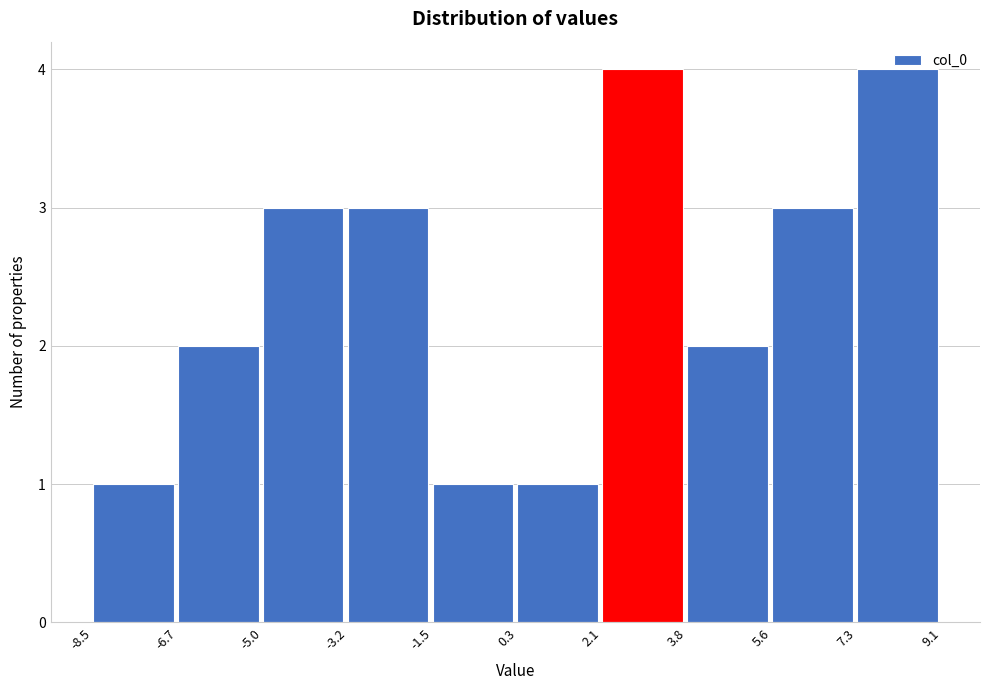

How tall is the bar that spans 0.3 to 2.1 on the x-axis? The values are not printed on the chart, so give them approximately, as read against the axis.

1